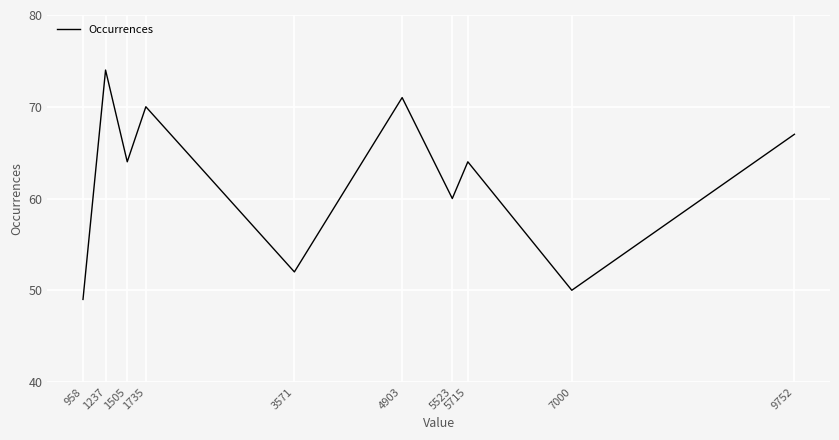

Reading left to right, what are all the values shown in this chart?

49	74	64	70	52	71	60	64	50	67